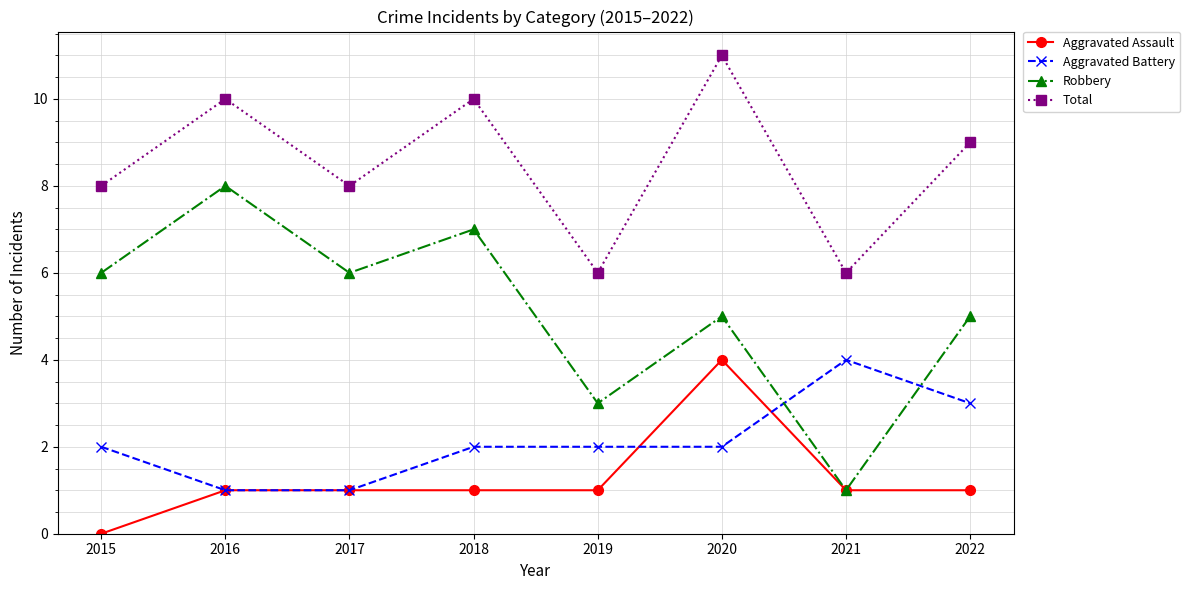

True or false: Robbery and Total intersect in this chart.

False